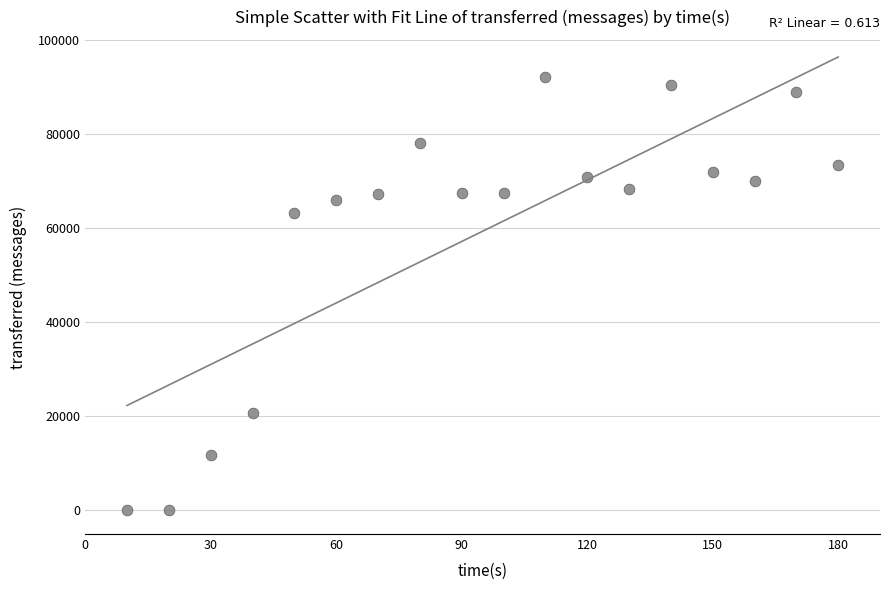

What Y value in the scatter plot is closest to 46010?

63300